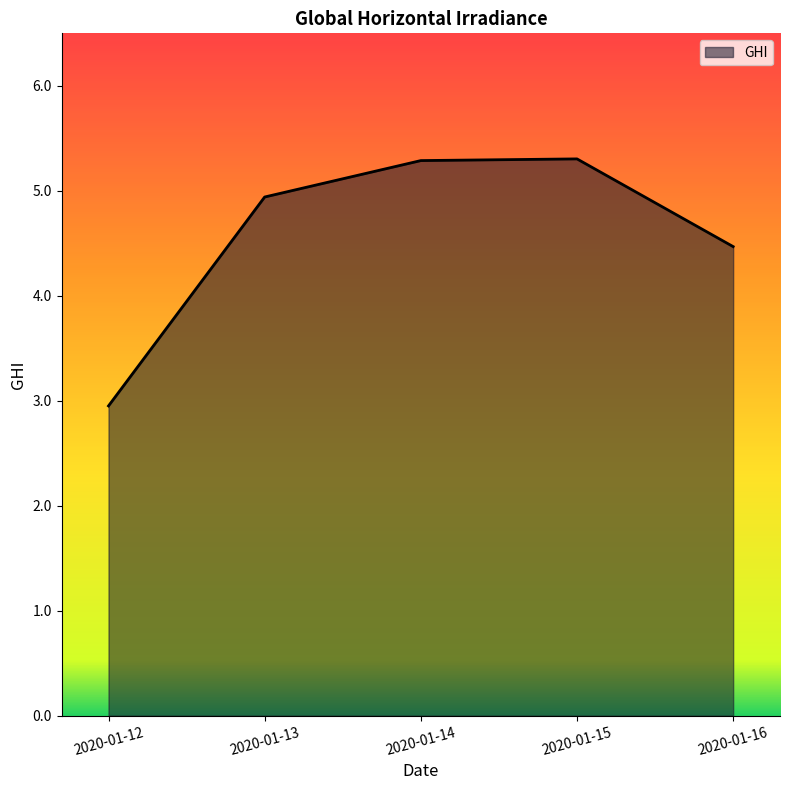

Where does the data first go above 4?

2020-01-13